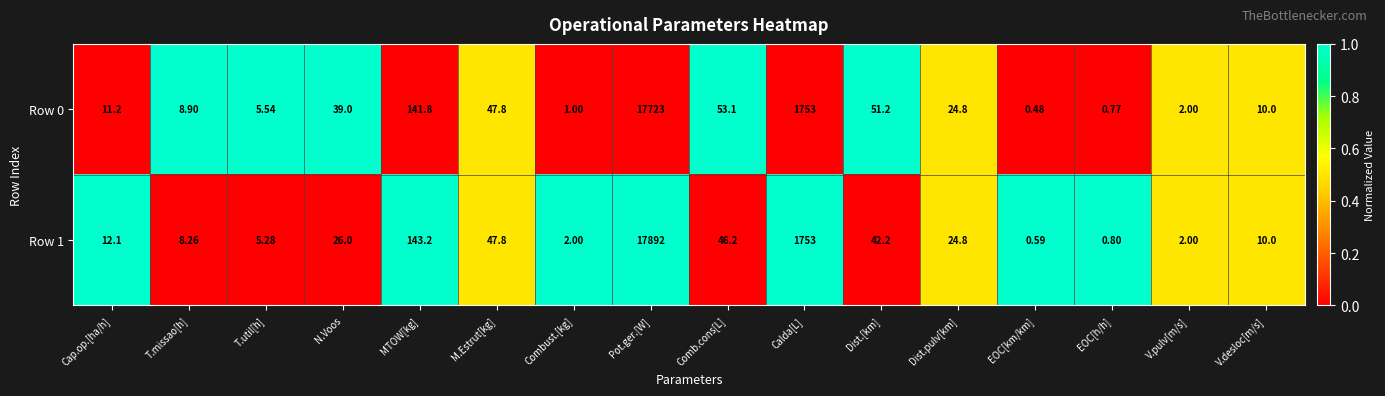

Is the value of Row 0 at Comb.cons[L] greater than the value of Row 1 at Comb.cons[L]?

Yes